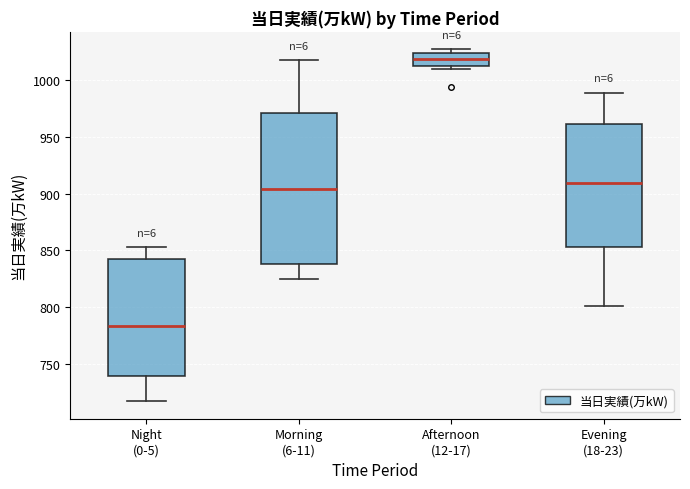

Reading left to right, transcribe this box plot: for each box, give where its median line is, the range the box spans, and where its two whiskers end, as read against the y-axis. The values are not printed on the chart, so give them approximately, as read against the axis.

Night (0-5): median 785, box 740 to 840, whiskers 715 to 855
Morning (6-11): median 905, box 840 to 970, whiskers 825 to 1020
Afternoon (12-17): median 1020, box 1010 to 1025, whiskers 1010 (just below the box's lower edge) to 1025 (just above the box's upper edge)
Evening (18-23): median 910, box 855 to 960, whiskers 800 to 990